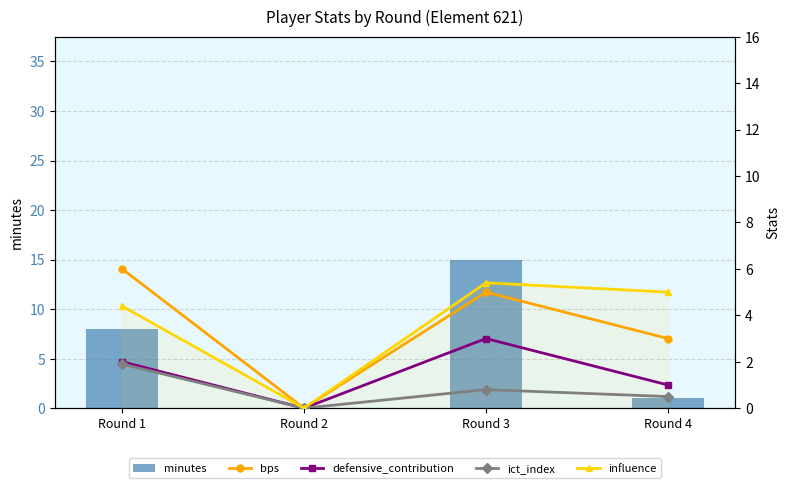

What is the maximum value for defensive_contribution?

3.0